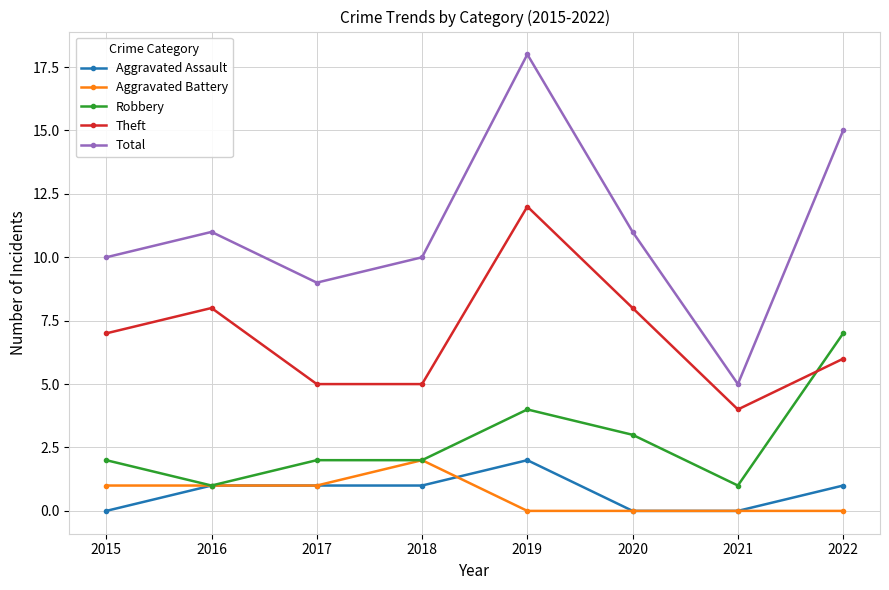

Reading right to left, what are all the values shown in this chart?

Aggravated Assault: 2022=1	2021=0	2020=0	2019=2	2018=1	2017=1	2016=1	2015=0
Aggravated Battery: 2022=0	2021=0	2020=0	2019=0	2018=2	2017=1	2016=1	2015=1
Robbery: 2022=7	2021=1	2020=3	2019=4	2018=2	2017=2	2016=1	2015=2
Theft: 2022=6	2021=4	2020=8	2019=12	2018=5	2017=5	2016=8	2015=7
Total: 2022=15	2021=5	2020=11	2019=18	2018=10	2017=9	2016=11	2015=10